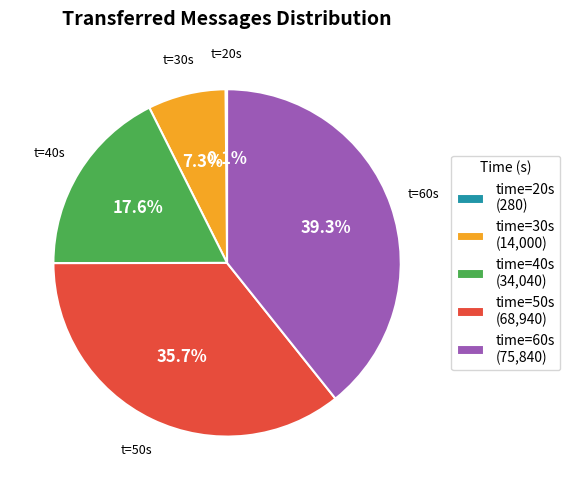

Is there a majority slice in this chart?

No